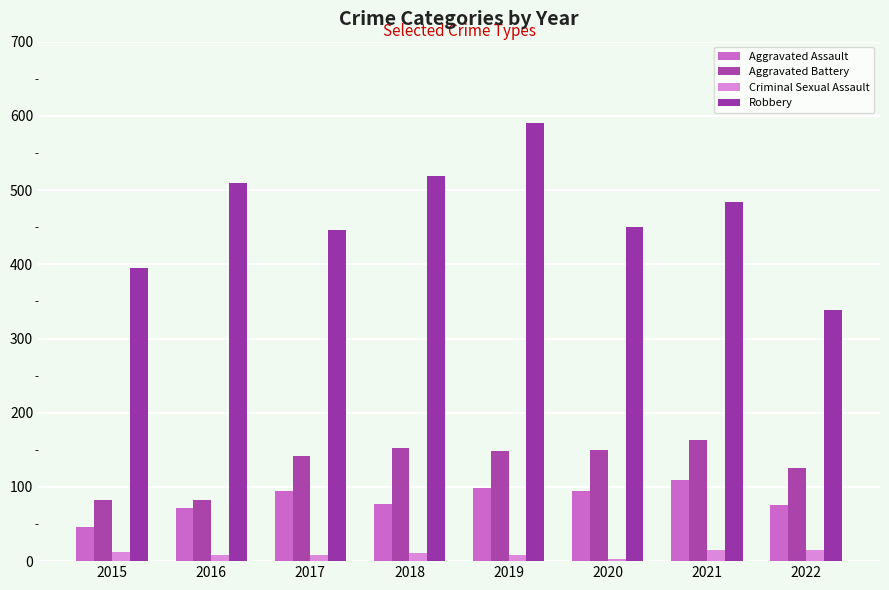

What is the difference between the maximum and minimum values in the Criminal Sexual Assault series?

12